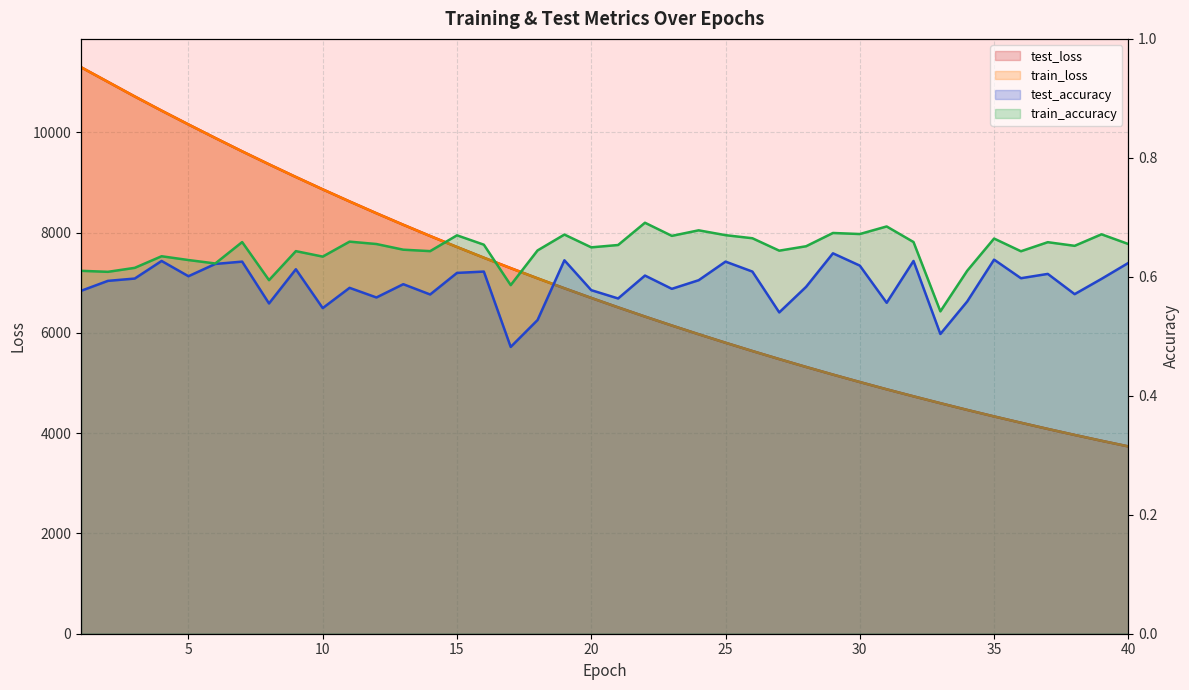

What is the spread (max minus min) of values at 36?

4206.8